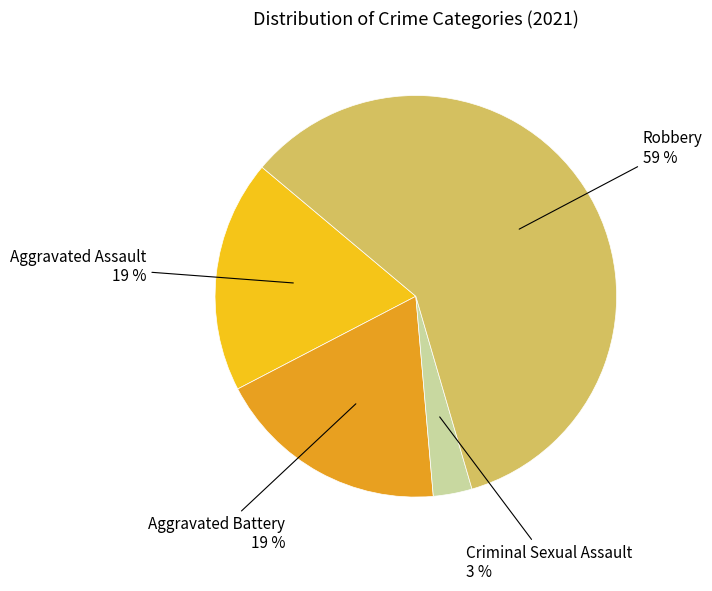

Do Aggravated Assault and Aggravated Battery together represent more than half of the pie?

No